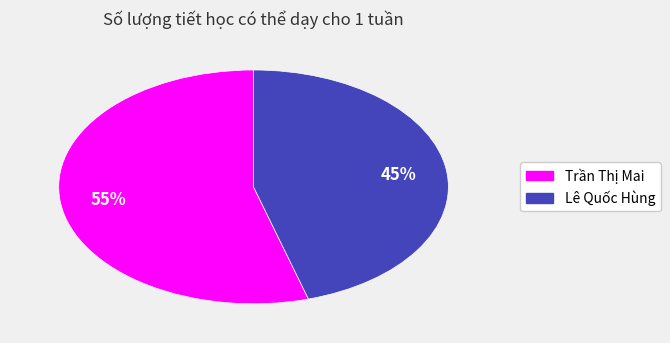

Between Lê Quốc Hùng and Trần Thị Mai, which is larger?

Trần Thị Mai